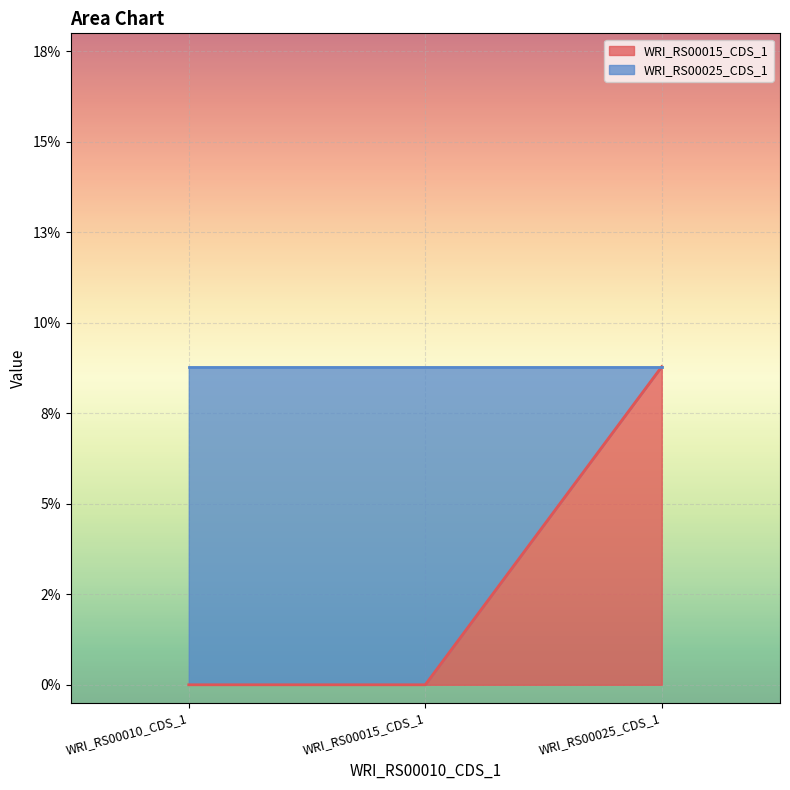

What is the change in value from WRI_RS00015_CDS_1 to WRI_RS00025_CDS_1?

+0.1